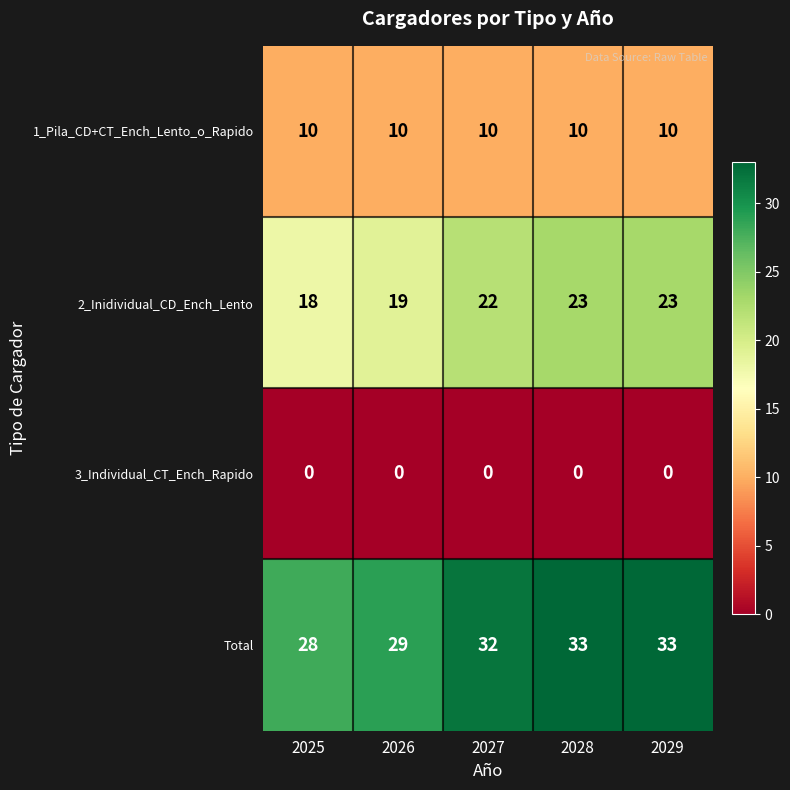

Rank the series by their average value, from highest to lowest.

Total, 2_Inidividual_CD_Ench_Lento, 1_Pila_CD+CT_Ench_Lento_o_Rapido, 3_Individual_CT_Ench_Rapido